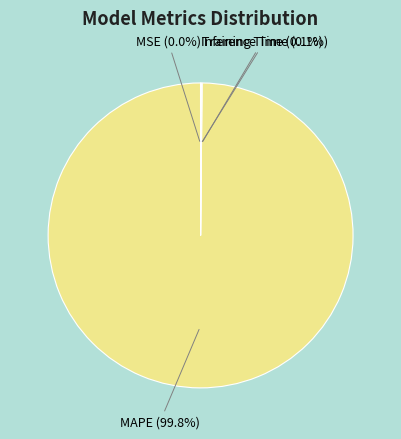

To the nearest percent, what is the difference between the largest and smallest slice percentages?

100%